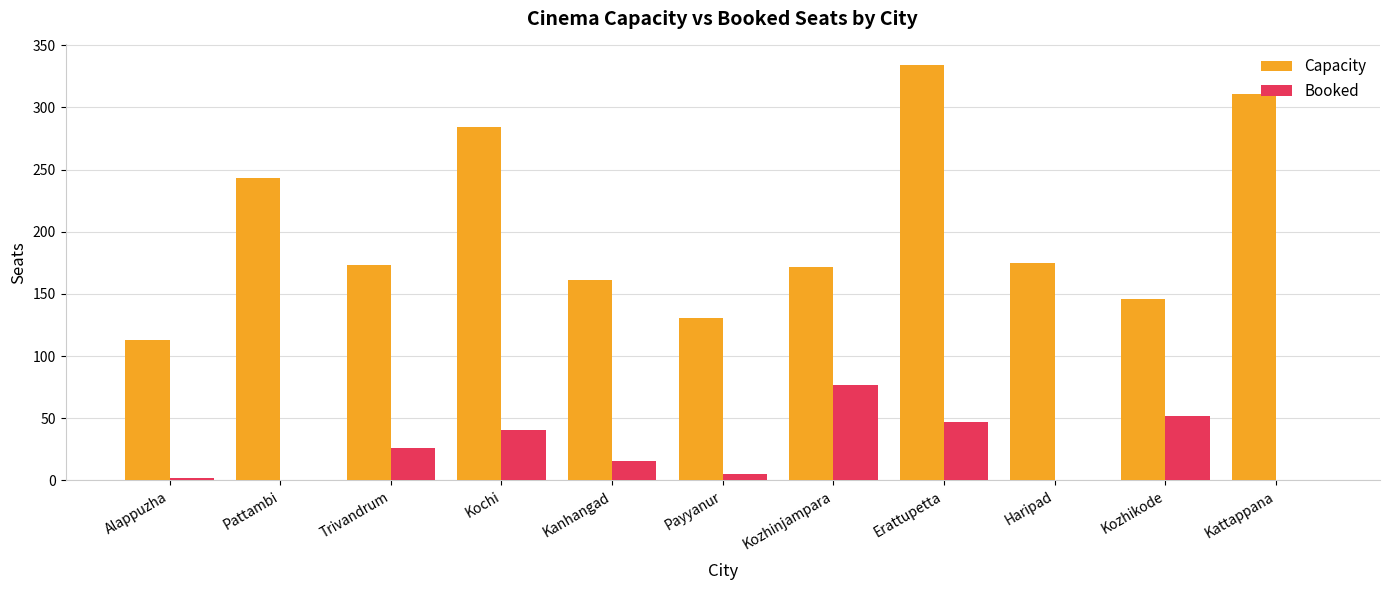

What is the sum of all Capacity values?

2243